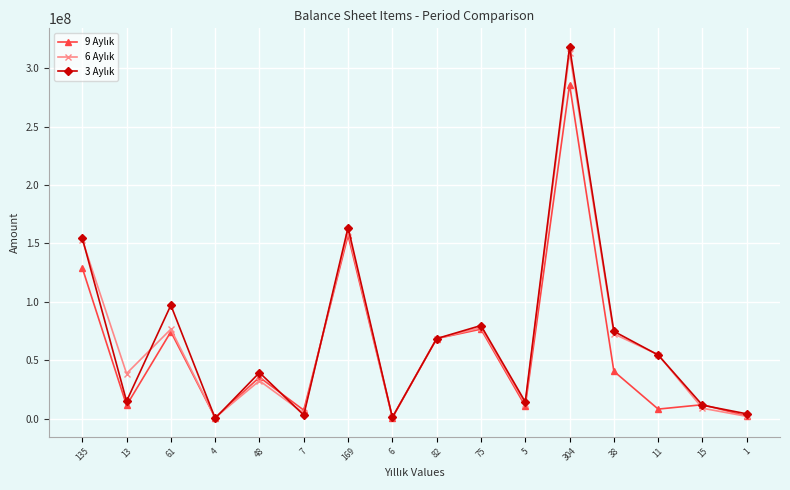

At which category is the sum across all series the highest?

304